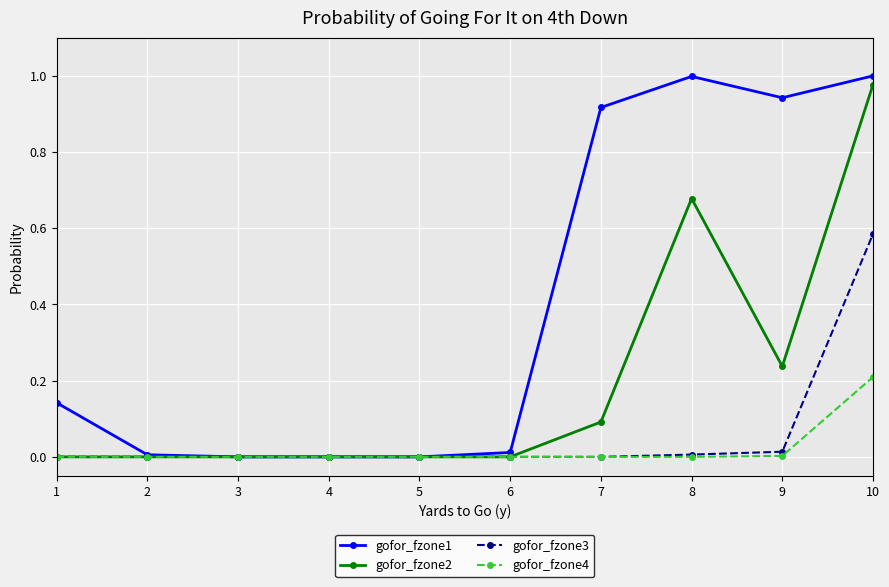

True or false: gofor_fzone1 has more than 0 points higher than both neighbors.

True